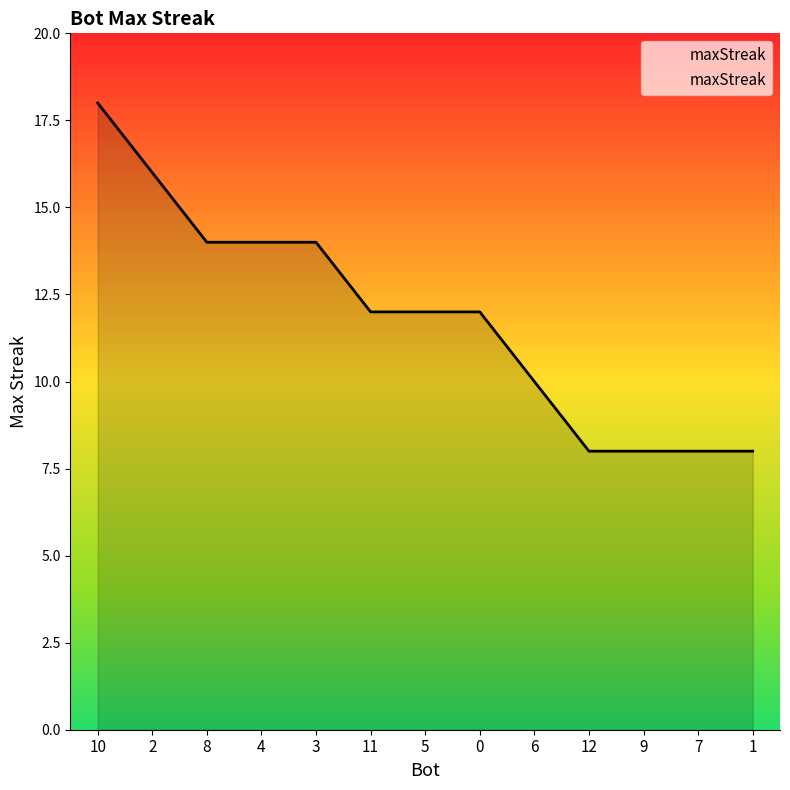

What is the average value?

12